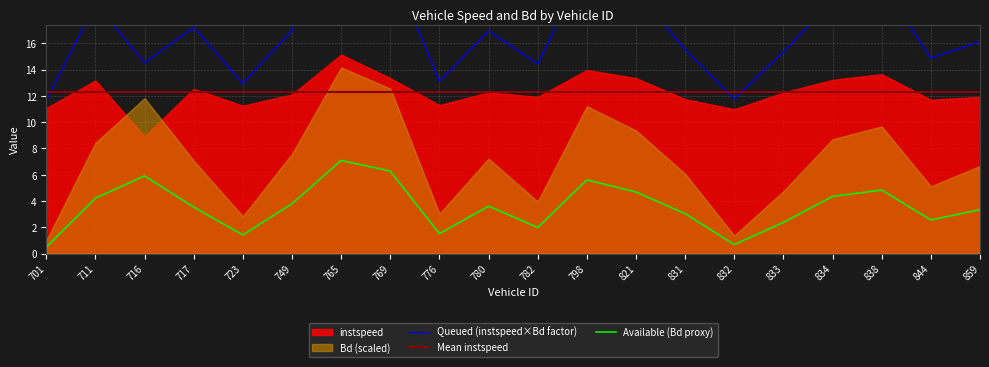

List the labels in order of value, largest first.

765, 769, 716, 798, 838, 821, 834, 711, 749, 780, 717, 859, 831, 844, 833, 782, 776, 723, 832, 701